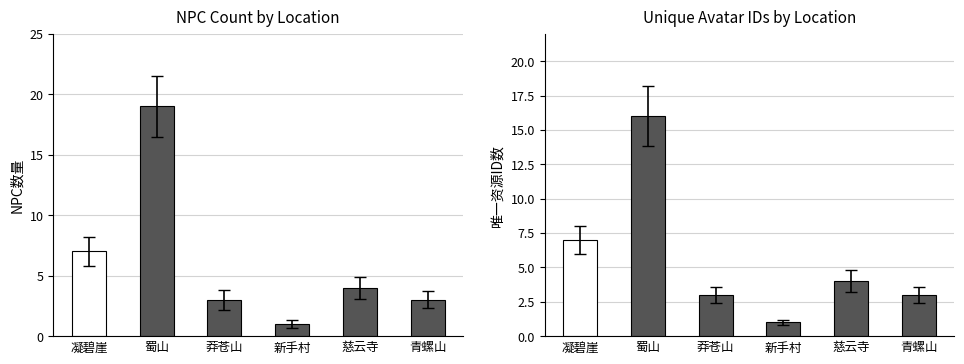

The value of 唯一资源ID数 at 凝碧崖 is 12. True or false?

False